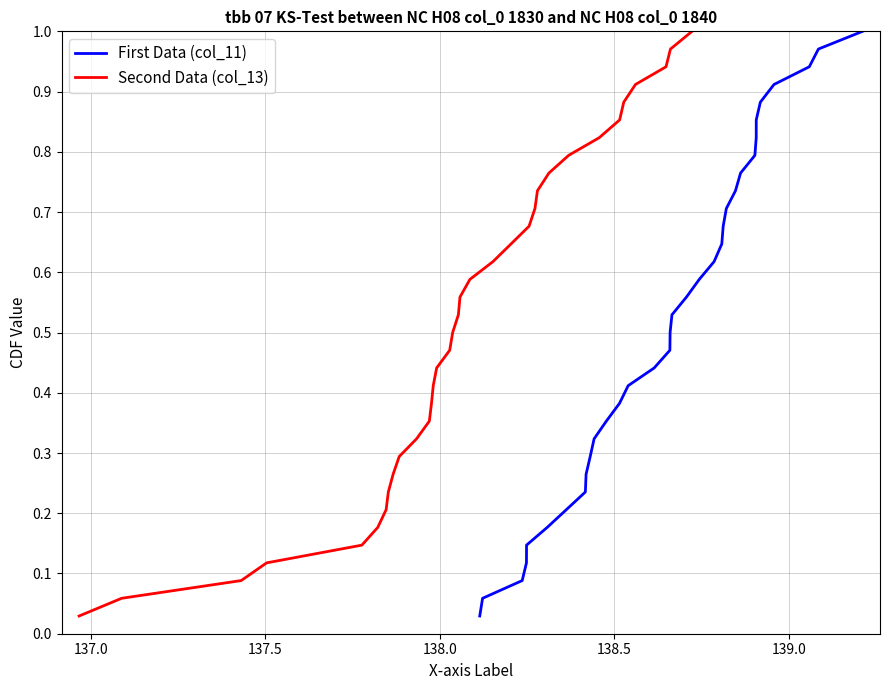

True or false: First Data (col_11) has a value of 0.2 at 21.

False